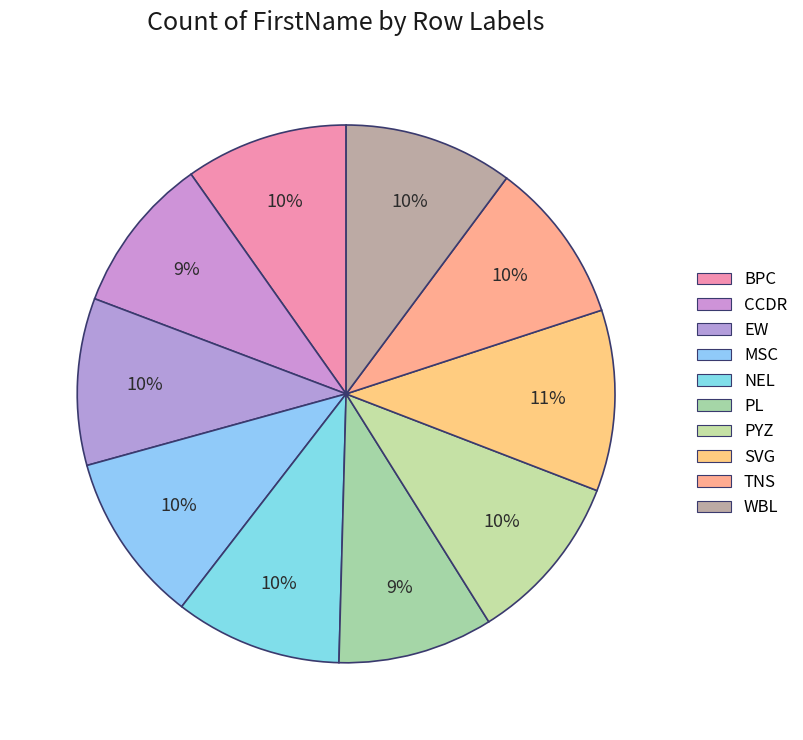

Rank the categories by value from lowest to highest.

PL, CCDR, BPC, TNS, EW, NEL, WBL, MSC, PYZ, SVG